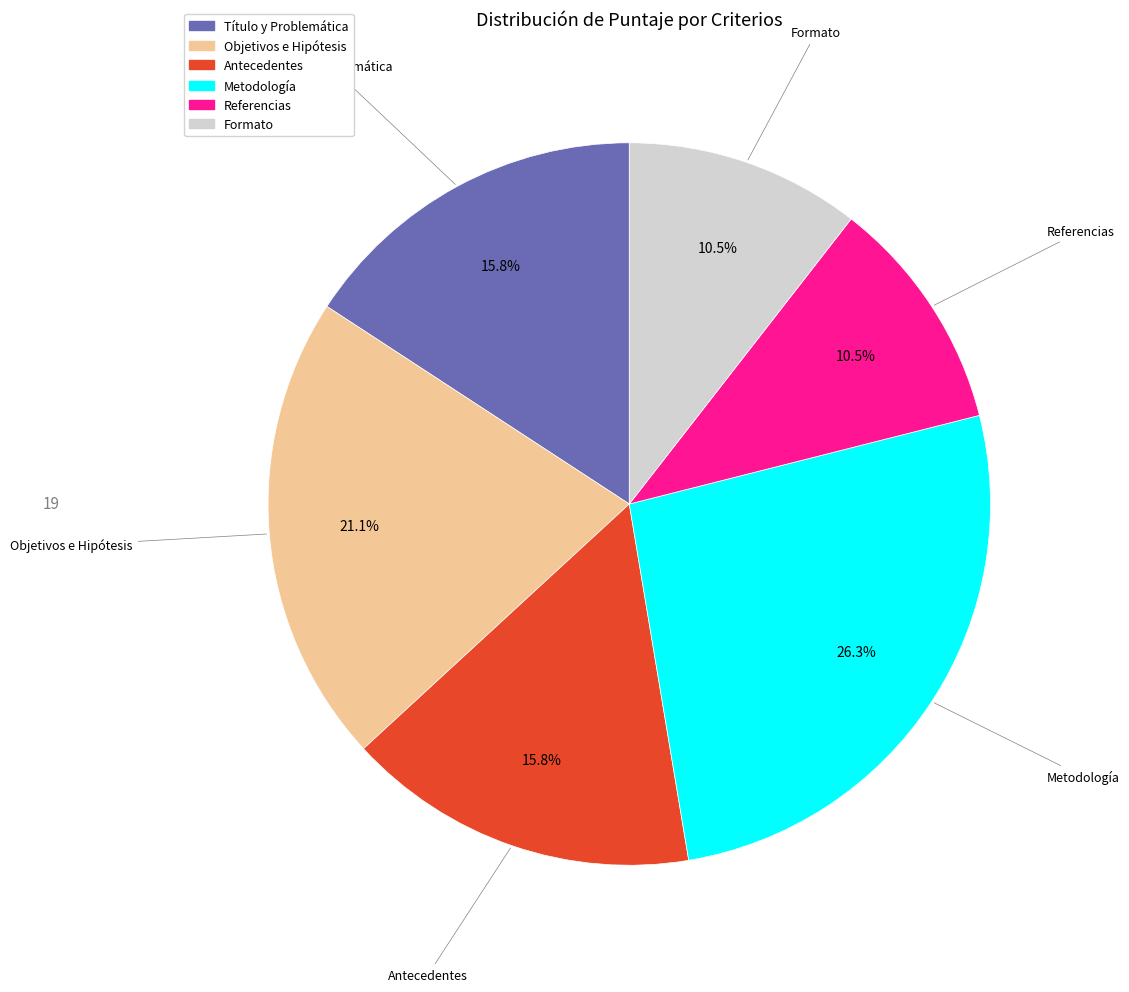

How many slices are in this pie chart?

6